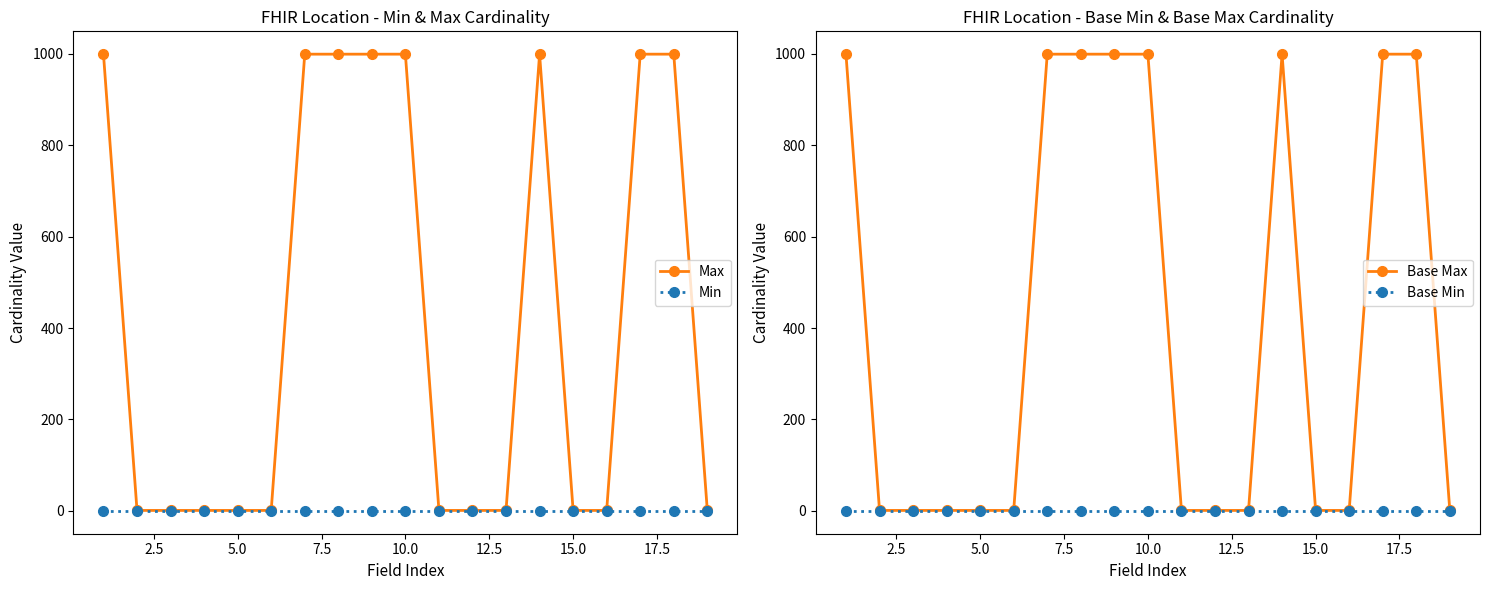

How many Base Max values are between 1 and 999?

19